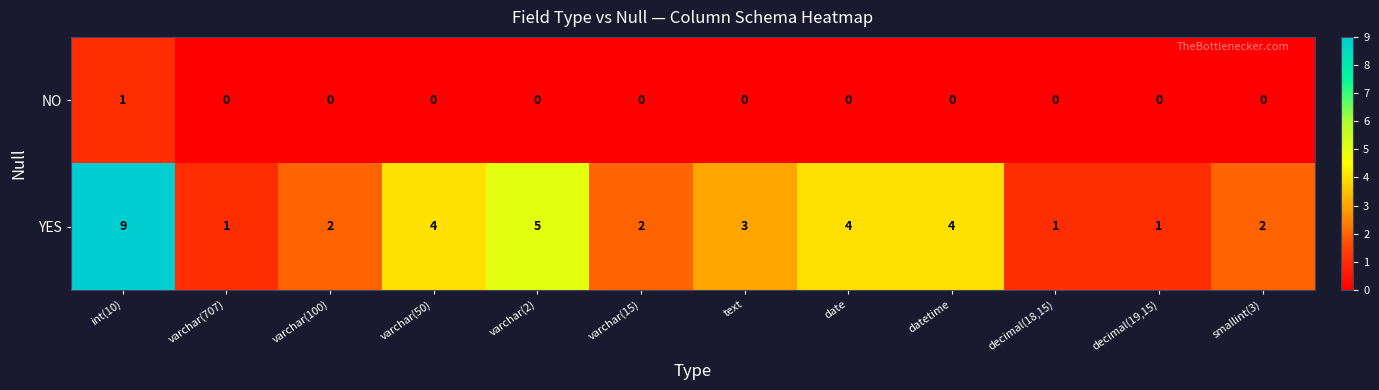

What is the average value of the YES series?

3